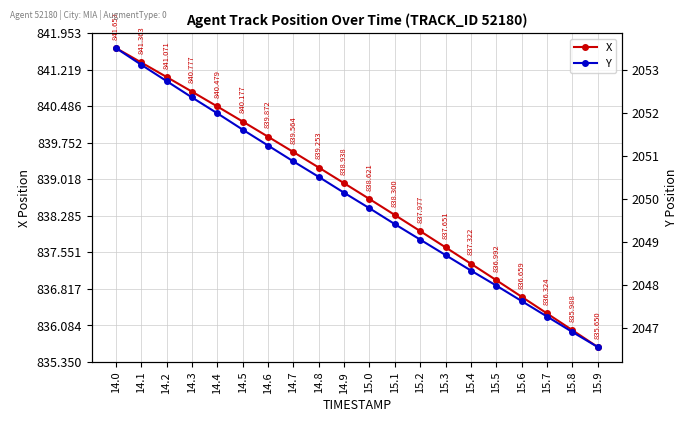

True or false: Y and X intersect in this chart.

False